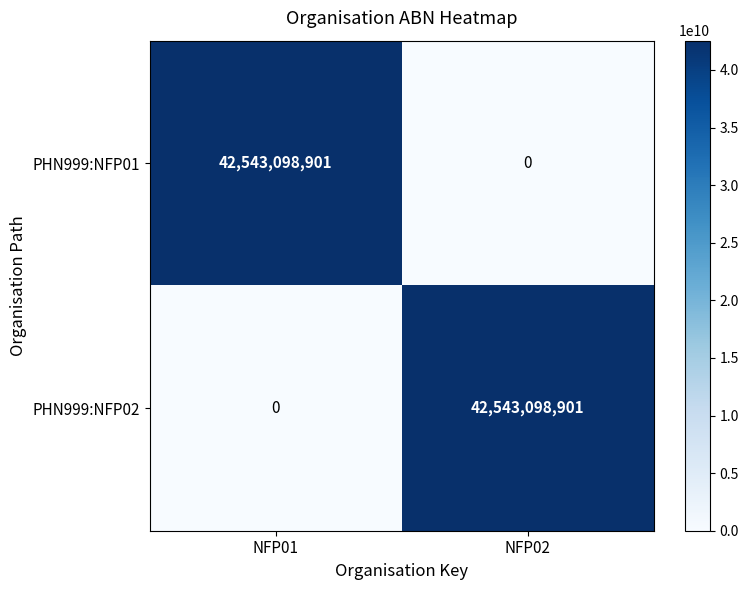

Rank the series at NFP01 from lowest to highest value.

PHN999:NFP02, PHN999:NFP01